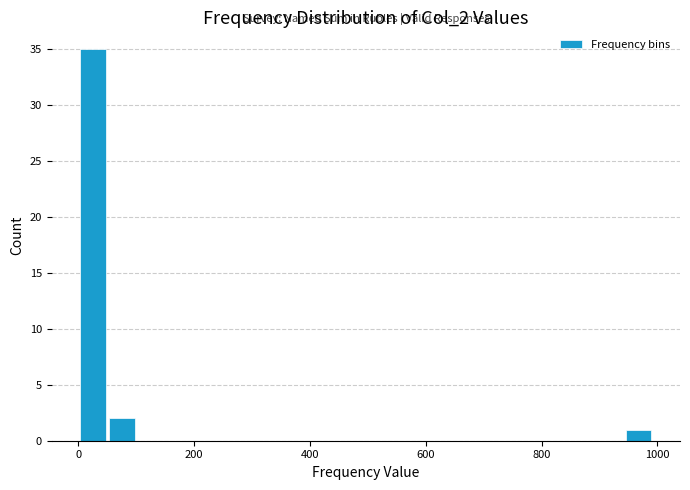

Read against the x-axis, roughly where is the centre of the tallest bar?

20